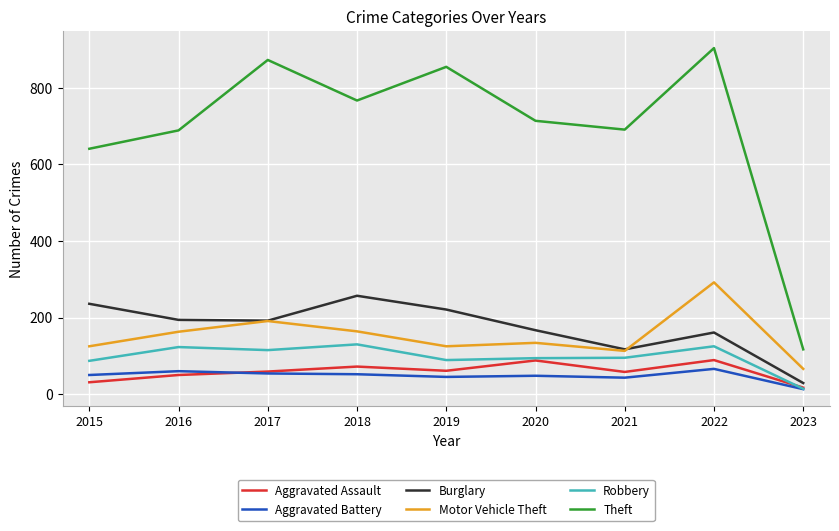

Rank the series by their maximum value, from highest to lowest.

Theft, Motor Vehicle Theft, Burglary, Robbery, Aggravated Assault, Aggravated Battery